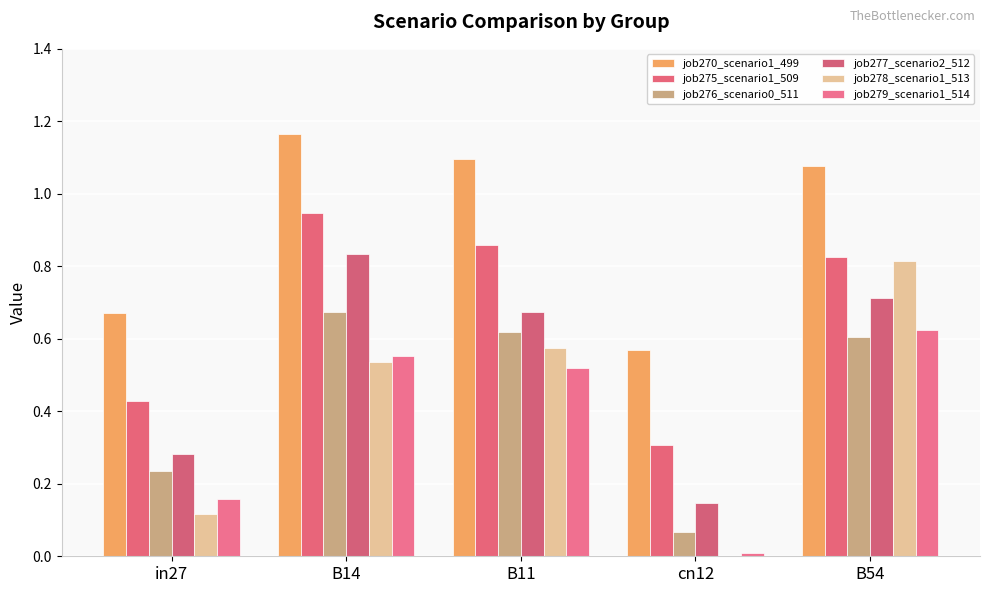

Are the bars horizontal?

No